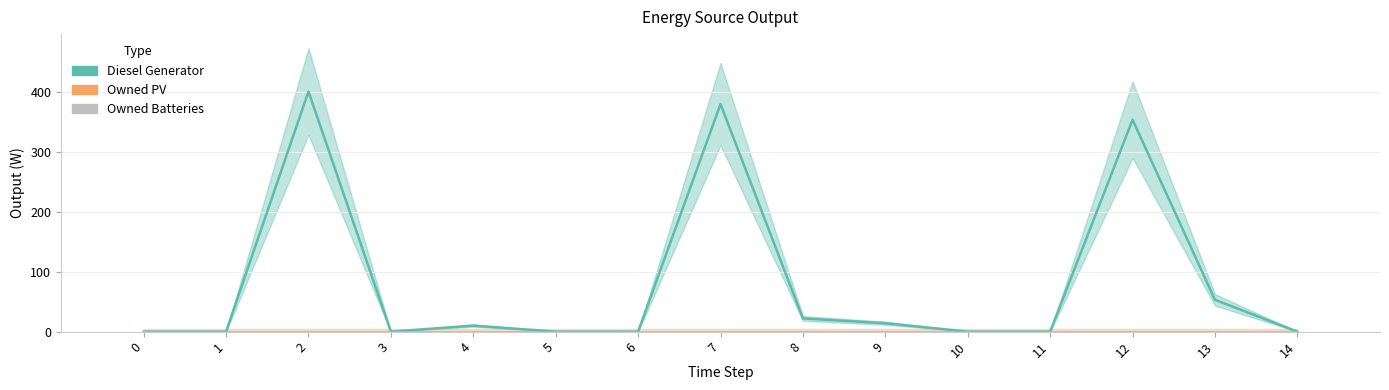

Rank the series by their maximum value, from highest to lowest.

Diesel Generator, Owned PV, Owned Batteries